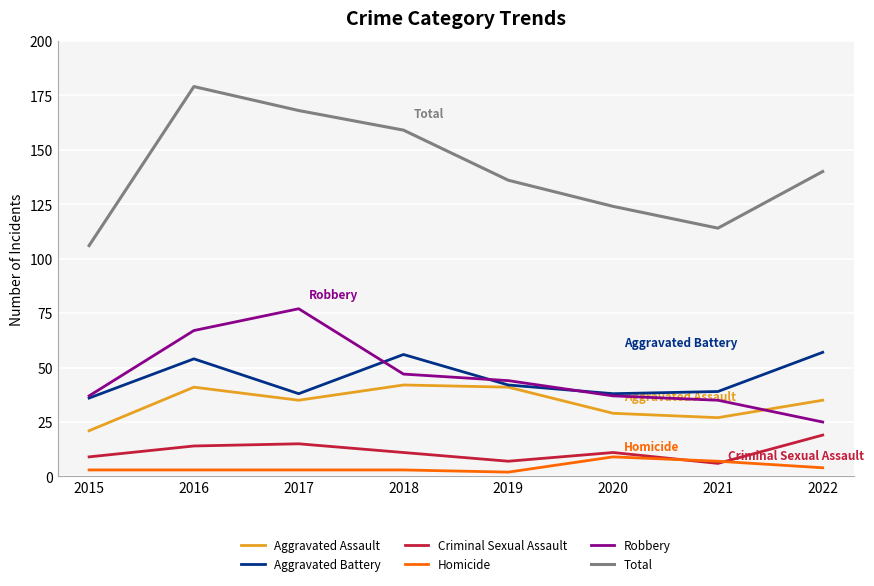

What is the highest value of the Robbery series?

77